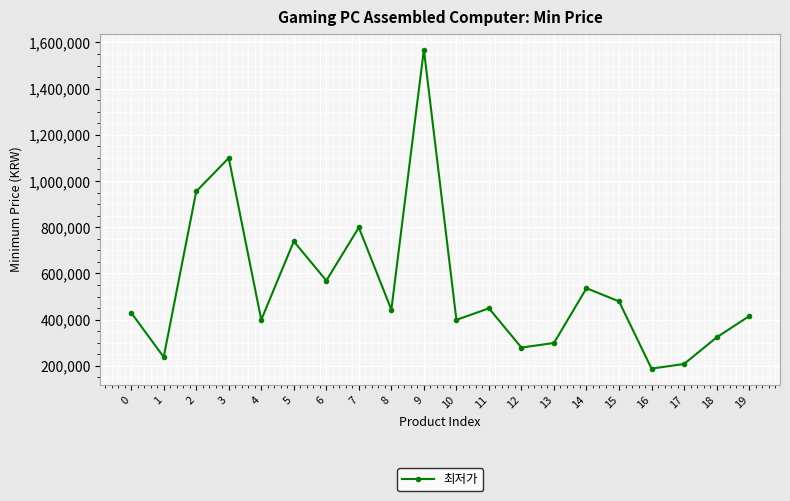

What is the sum of the values at 8 and 15?

922000